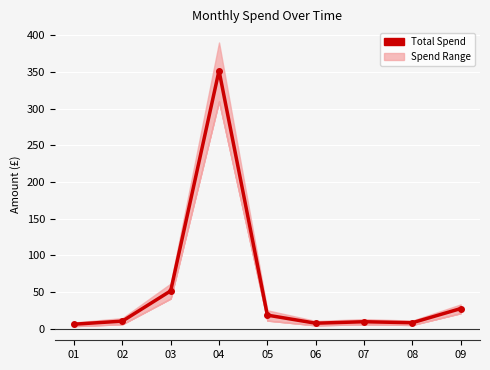

What is the difference between the values at 09 and 02?

17.1